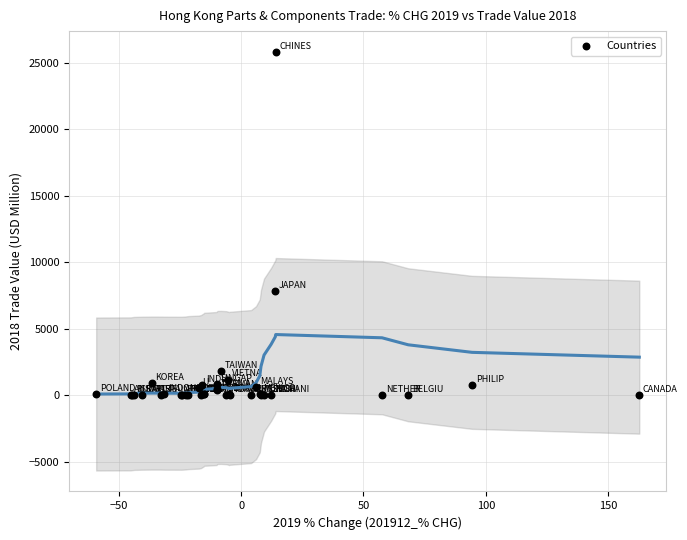

What Y value in the scatter plot is closest to 12902?

7805.4